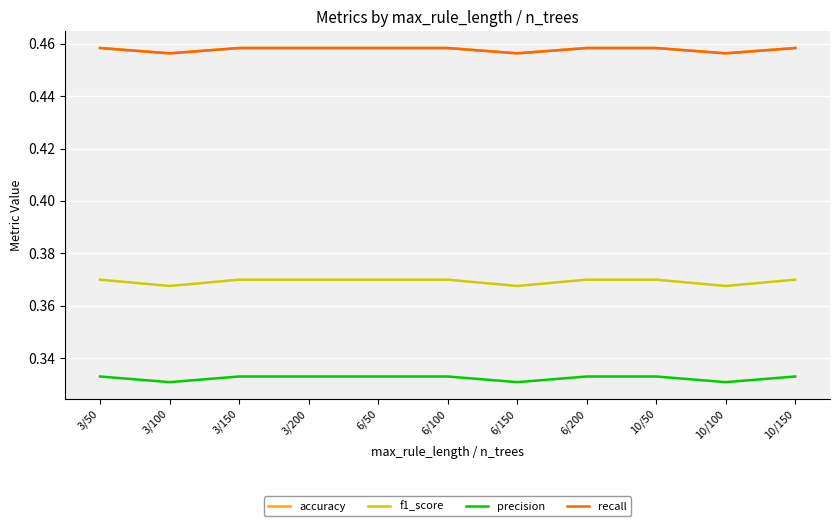

Is this an area chart (filled region under the line)?

No